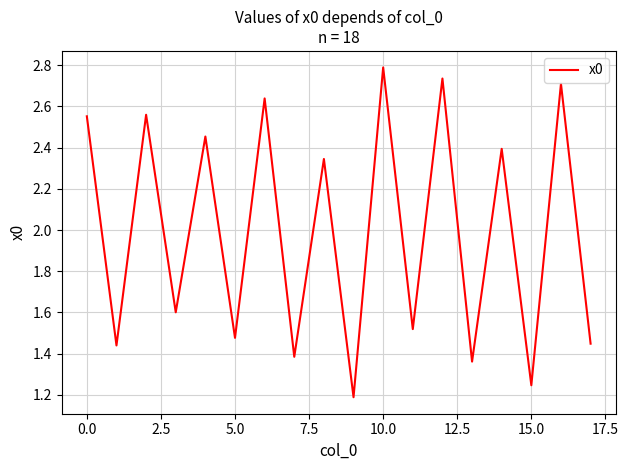

How many series are shown in this chart?

1